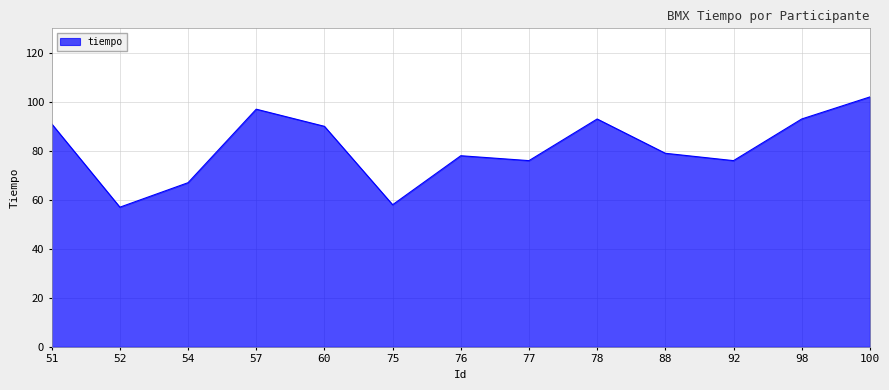

Read the value at 78, to the nearest 10.

90